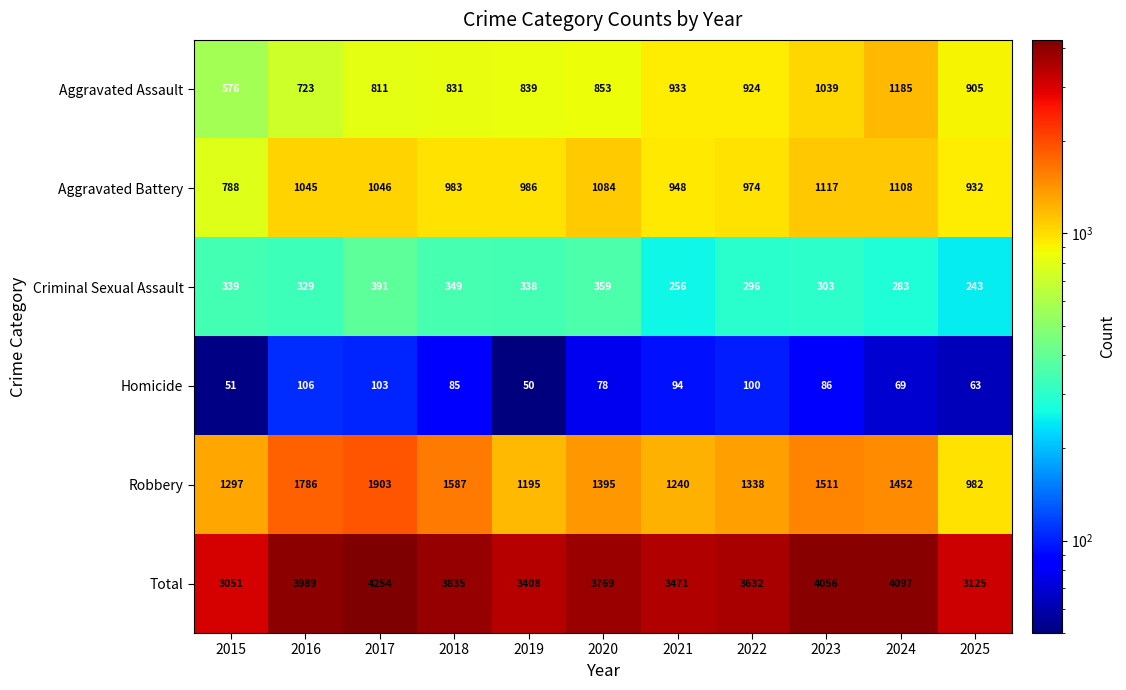

What is the smallest value displayed?

50